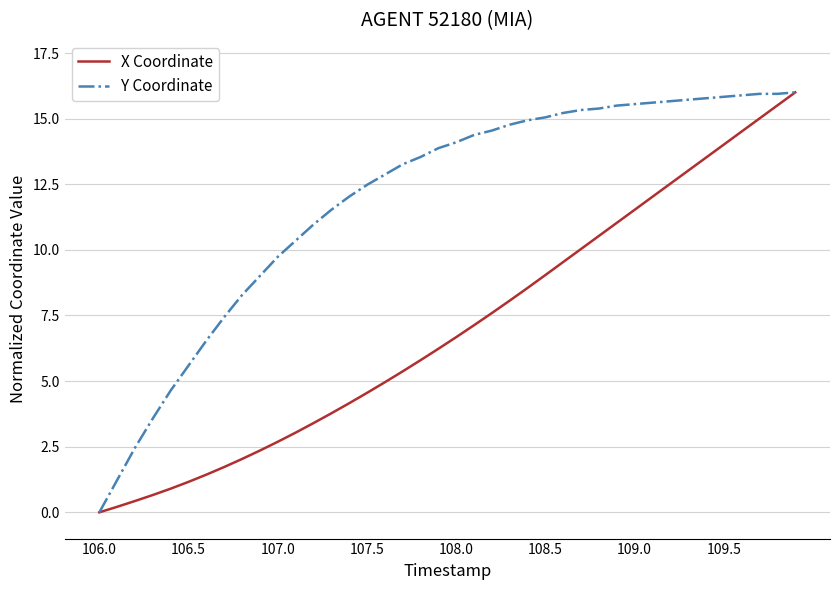

Rank the series by their average value, from lowest to highest.

X Coordinate, Y Coordinate